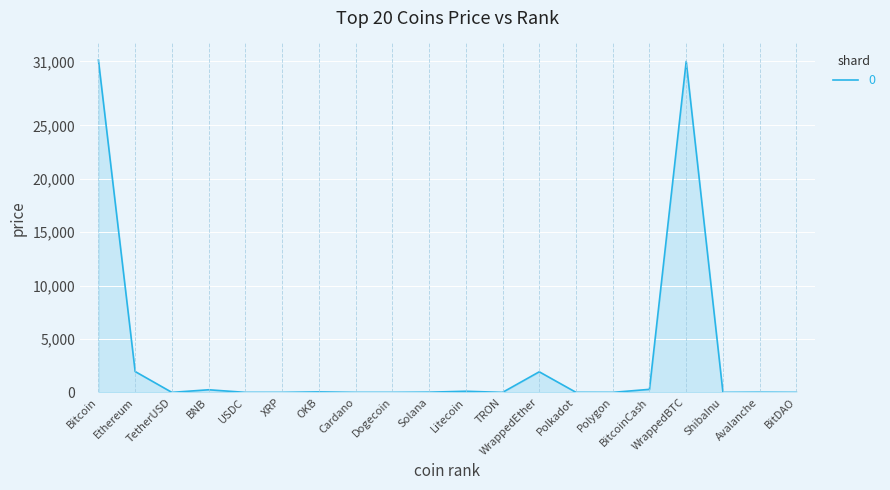

What is the difference between the maximum and second lowest values?

31123.8